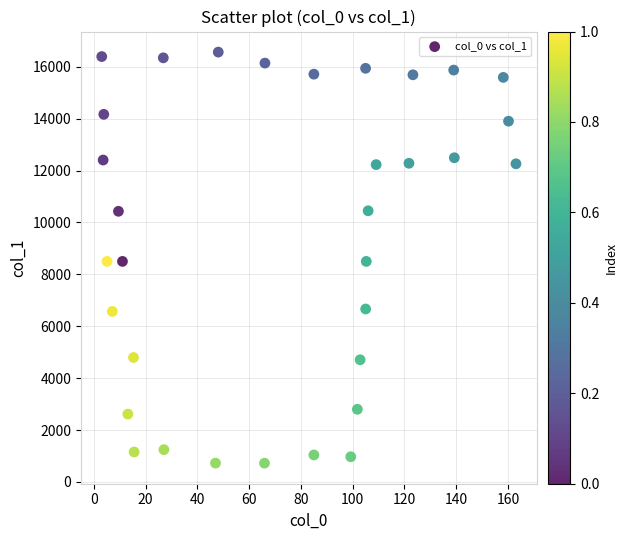

What is the range of X values (max minus min)?

160.0